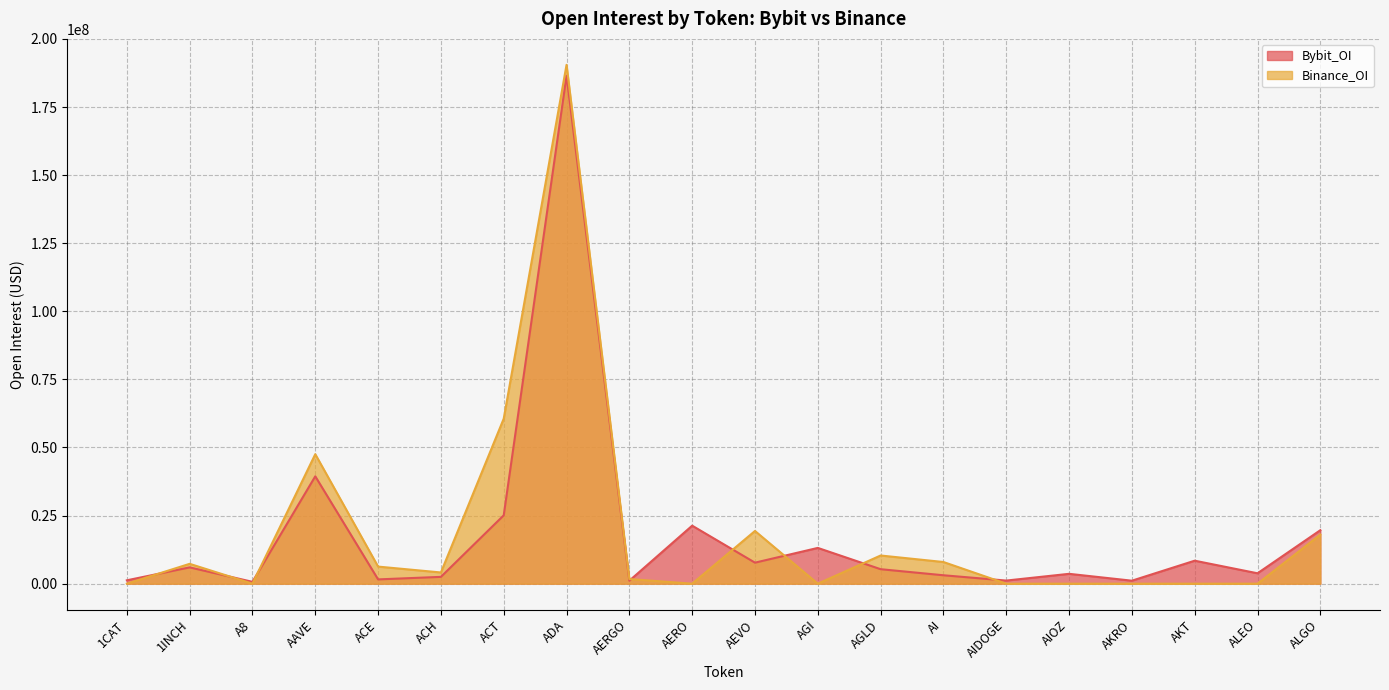

At which category does the chart reach its peak across all series?

ADA